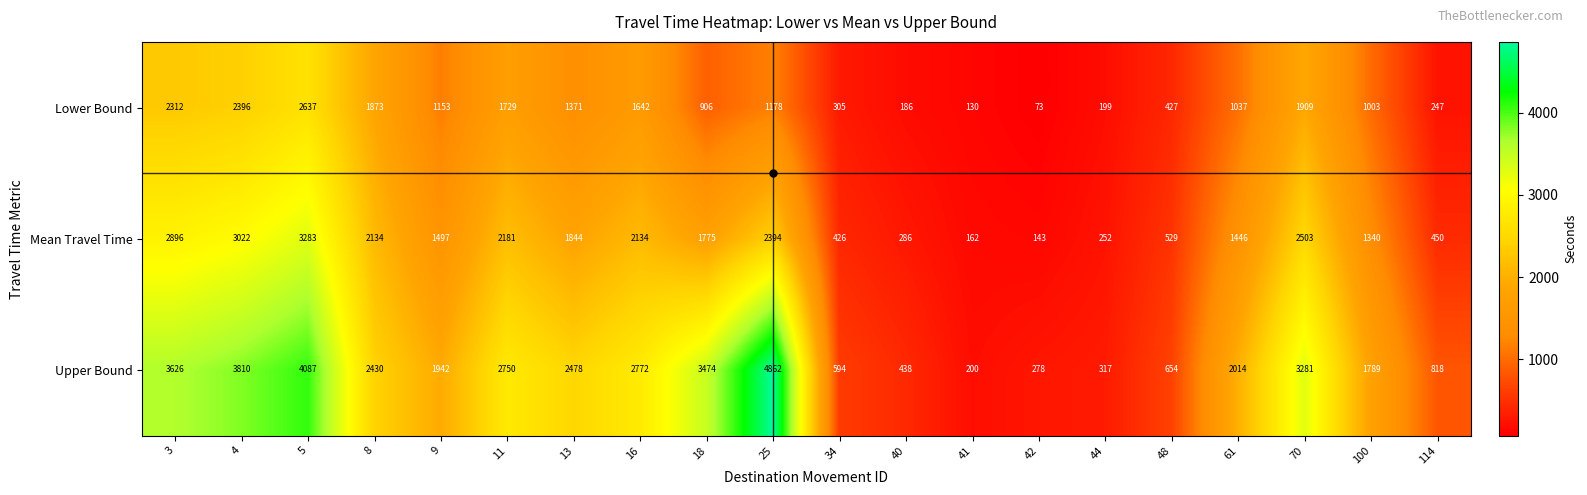

At which category is the sum across all series the highest?

5